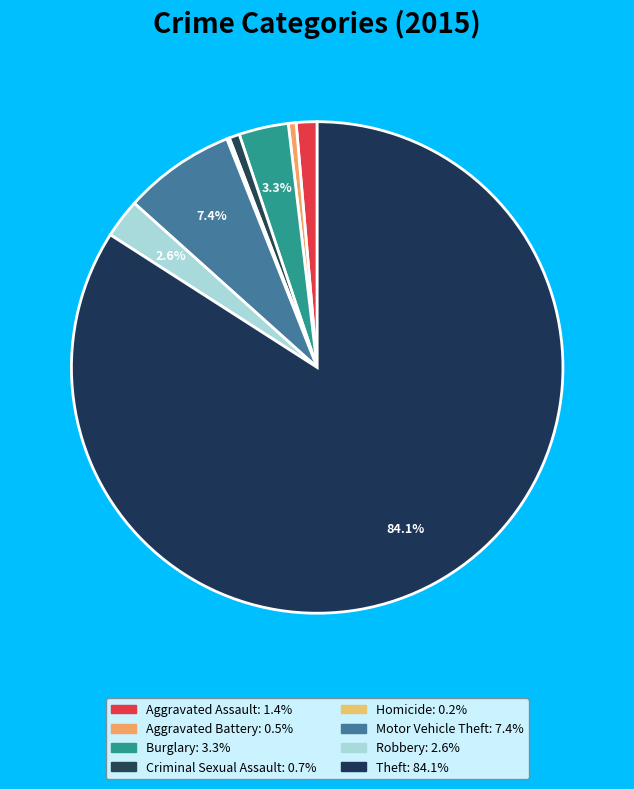

What percentage is NOT represented by Motor Vehicle Theft?

92.6%